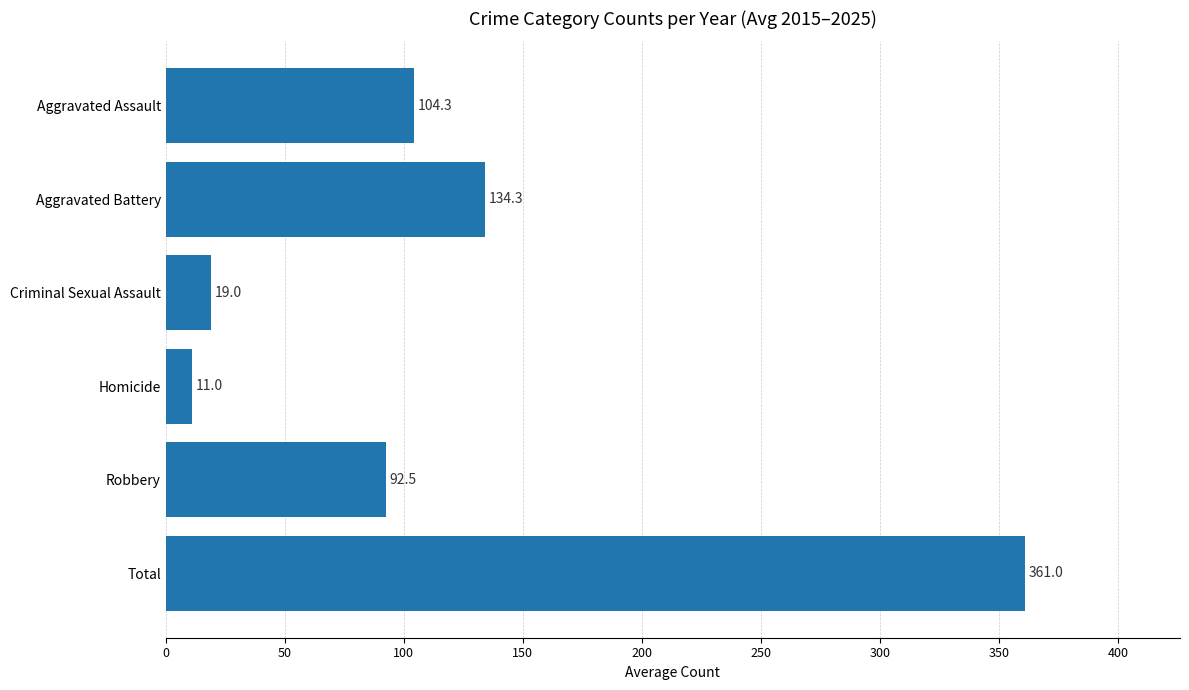

What is the smallest value displayed?

11.0